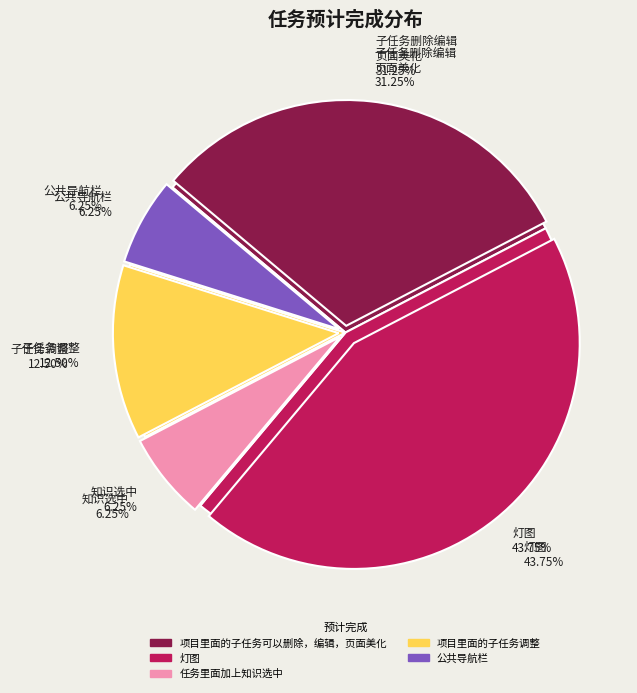

Rank the categories by value from lowest to highest.

任务里面加上知识选中, 公共导航栏, 项目里面的子任务调整, 项目里面的子任务可以删除，编辑，页面美化, 灯图